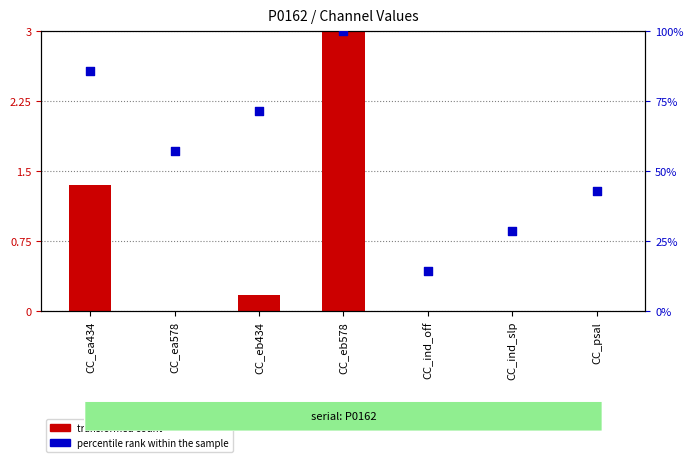

At which category is the sum across all series the highest?

CC_eb578